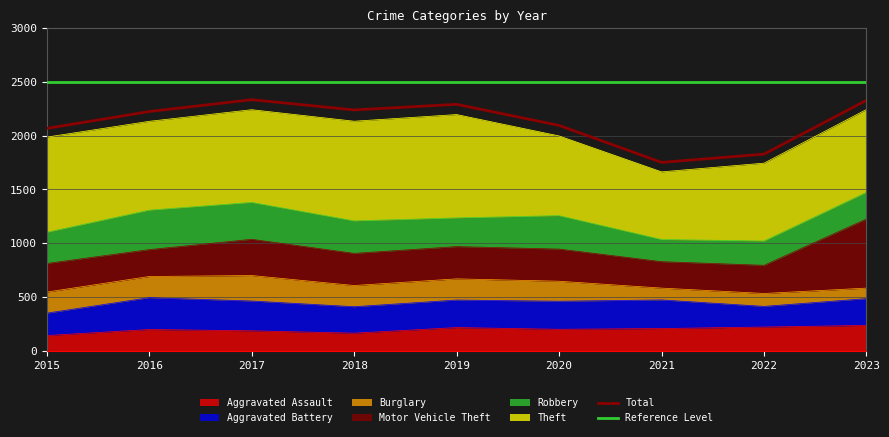

Which category has the highest value in the Total series?

2017